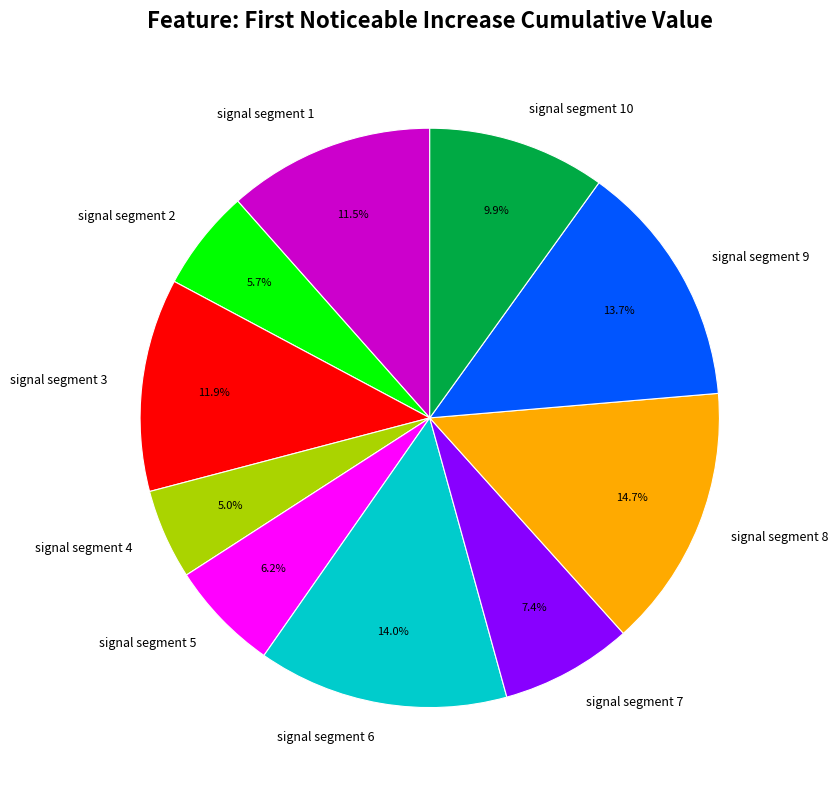

Does signal segment 7 account for over 50% of the chart?

No